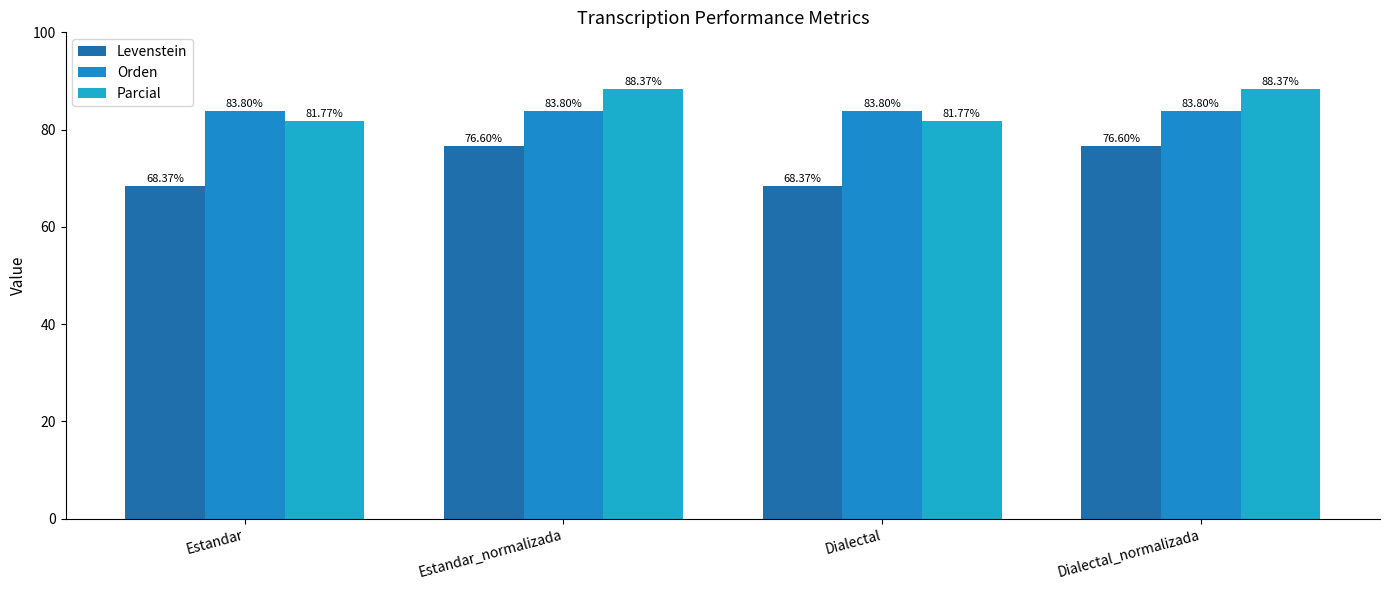

Rank the categories by Parcial value from lowest to highest.

Estandar, Dialectal, Estandar_normalizada, Dialectal_normalizada